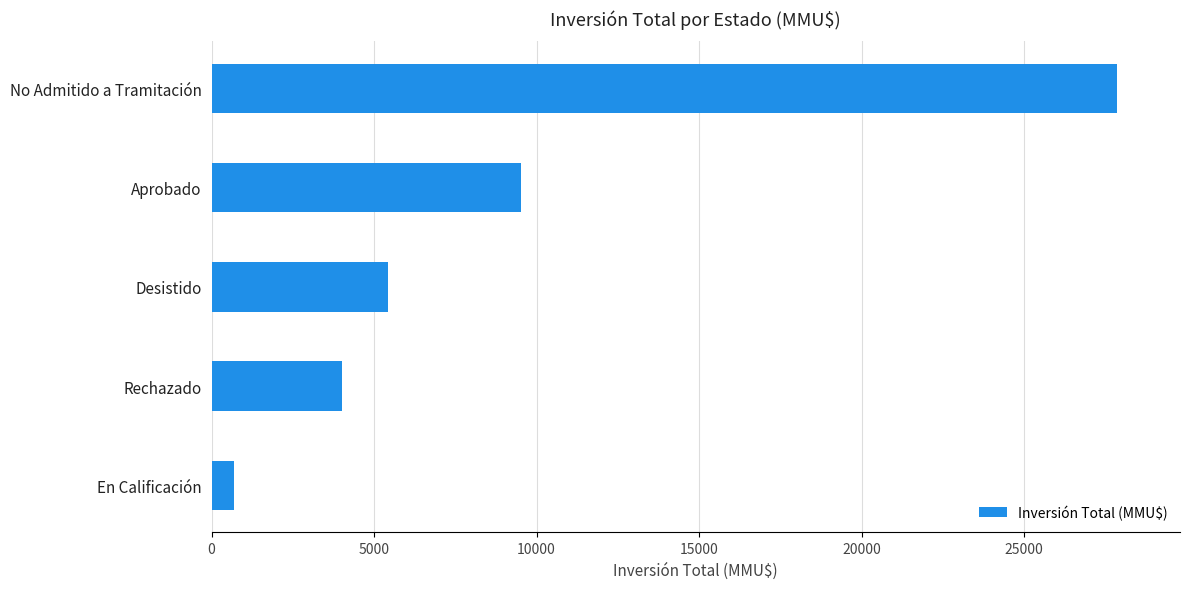

What is the average value?

9501